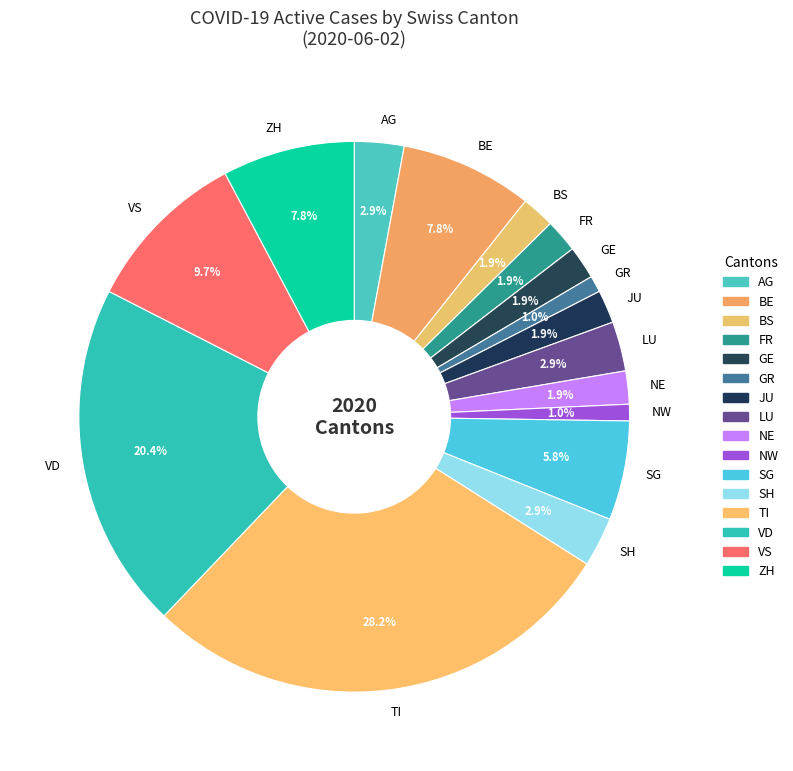

Count the number of slices in the pie.

16